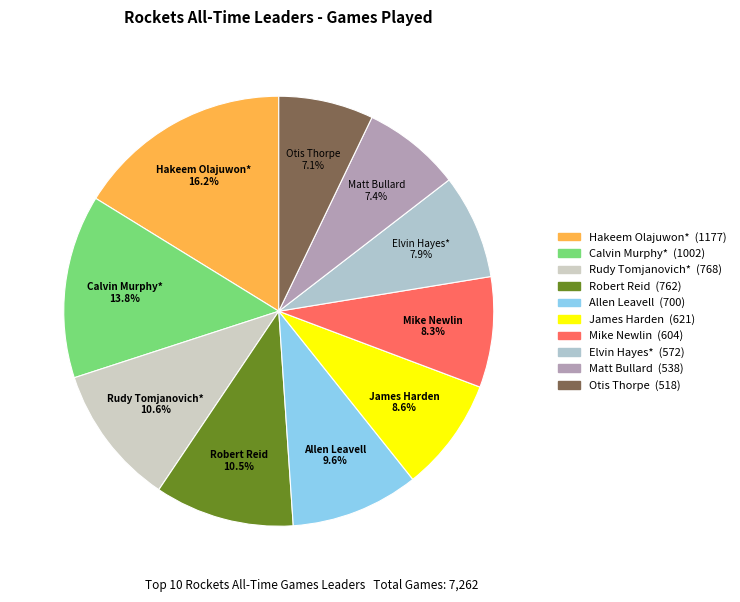

To the nearest percent, what is the difference between the largest and smallest slice percentages?

9%